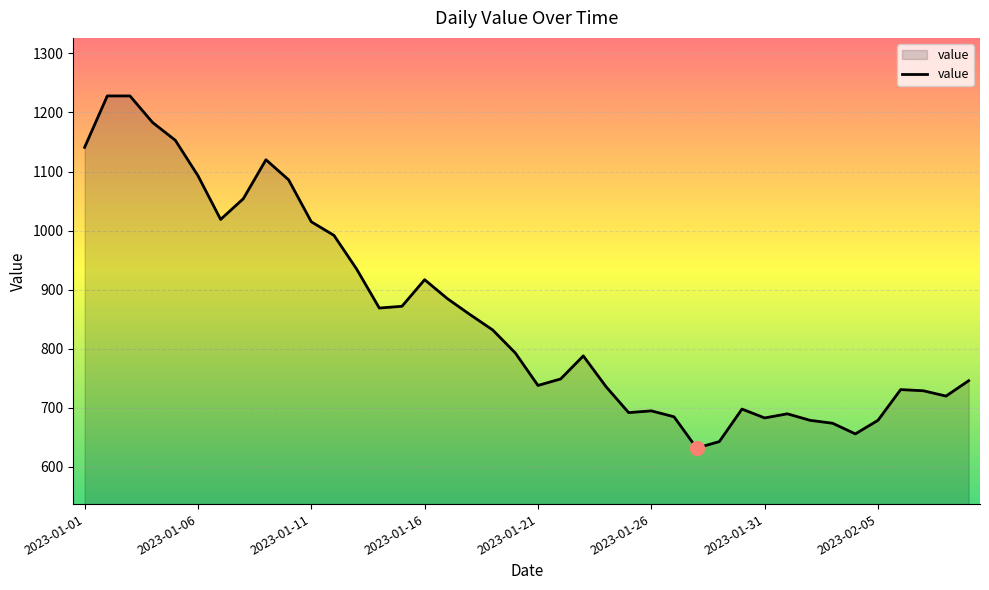

What is the difference between the maximum and minimum values?

596